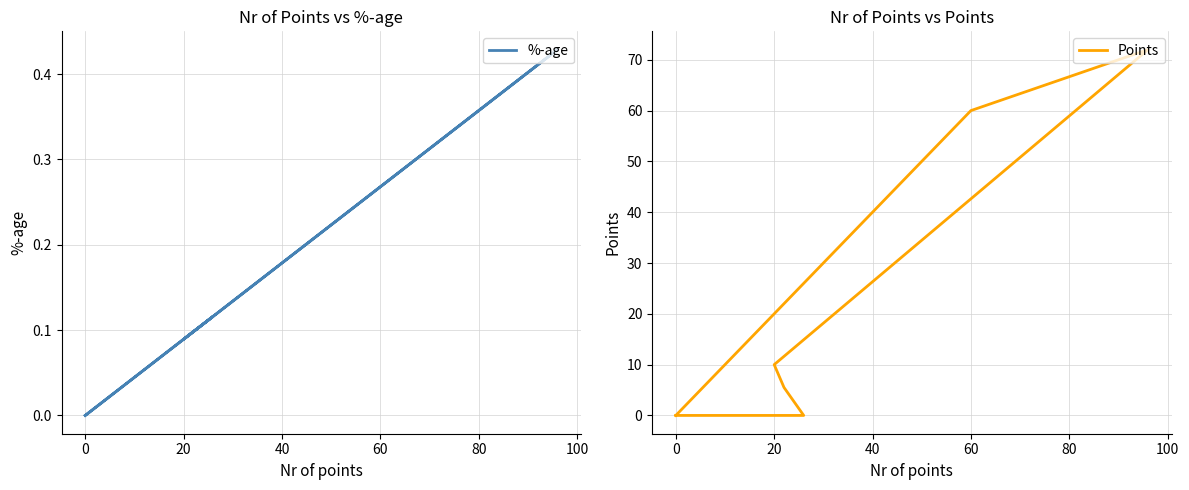

Which series has the widest spread of values?

Points